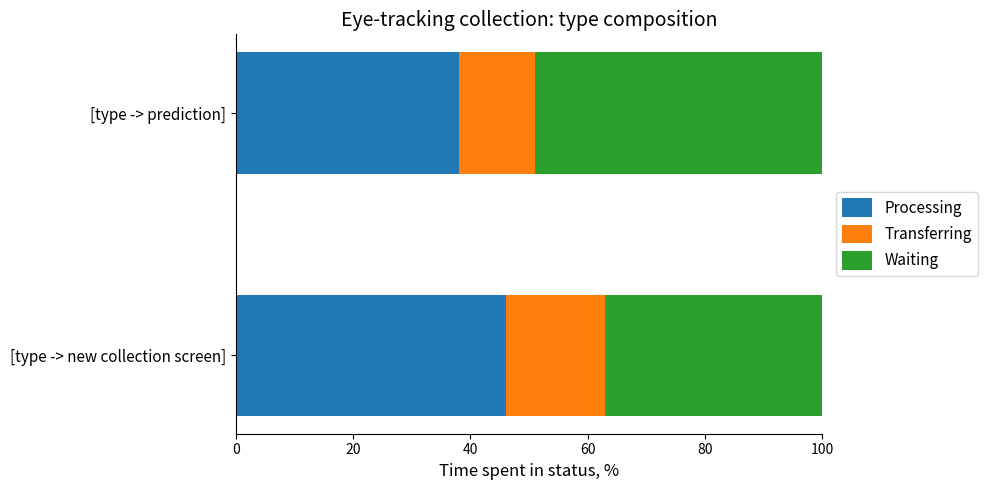

What is the difference between the maximum and minimum values in the Processing series?

8